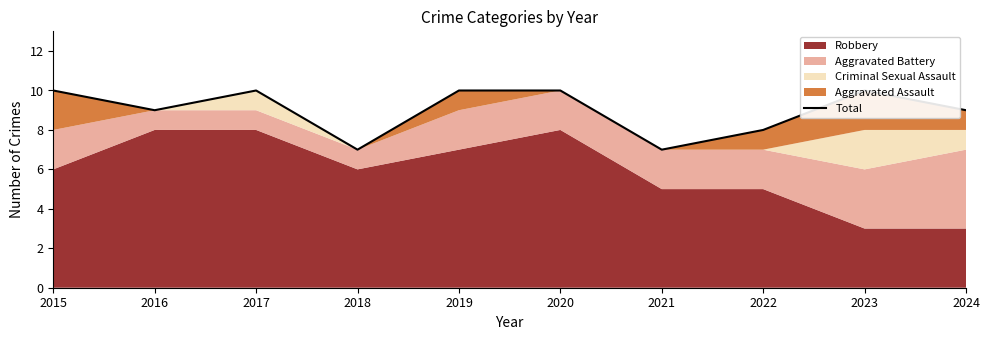

List the labels in order of value, largest first.

2015, 2017, 2019, 2020, 2023, 2016, 2024, 2022, 2018, 2021